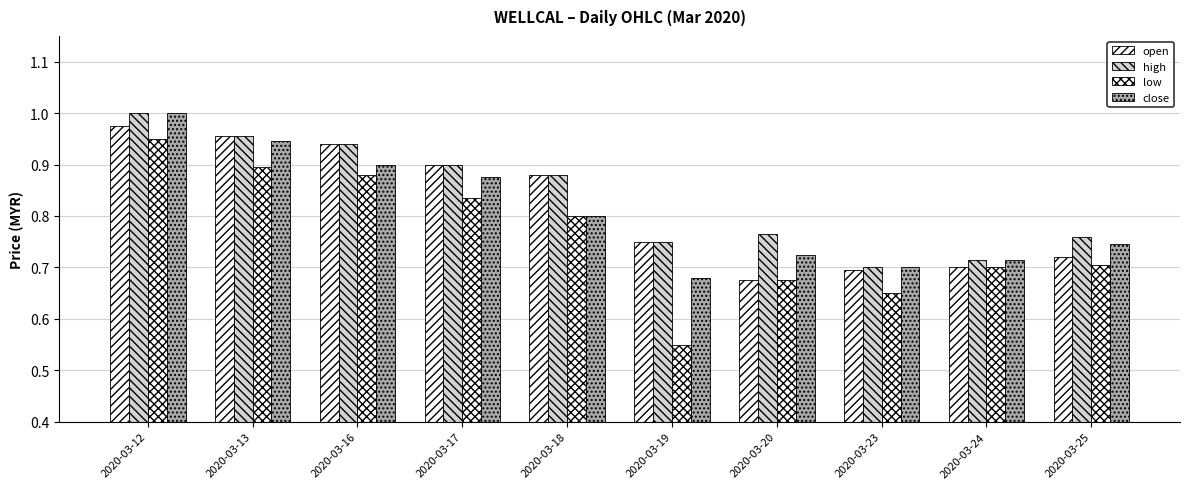

Does the chart contain any negative values?

No